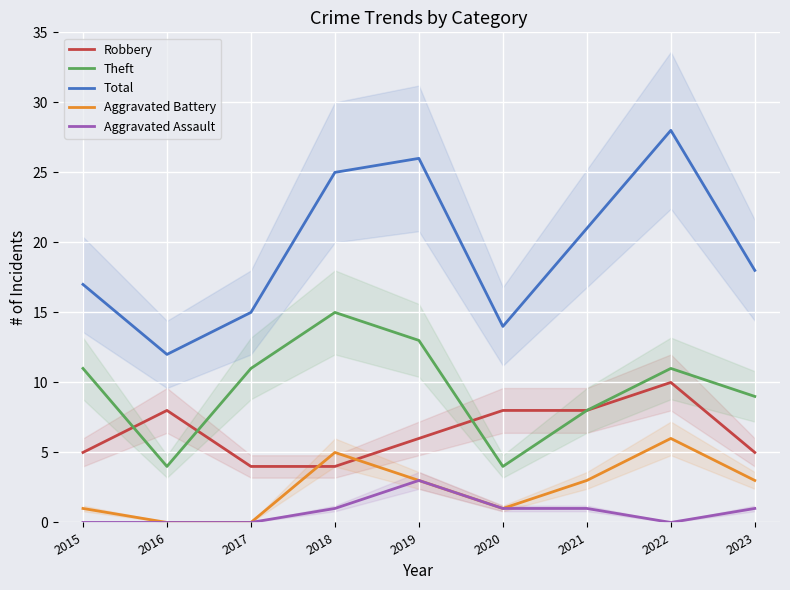

Reading left to right, extract all data points from this chart.

Robbery: 5	8	4	4	6	8	8	10	5
Theft: 11	4	11	15	13	4	8	11	9
Total: 17	12	15	25	26	14	21	28	18
Aggravated Battery: 1	0	0	5	3	1	3	6	3
Aggravated Assault: 0	0	0	1	3	1	1	0	1